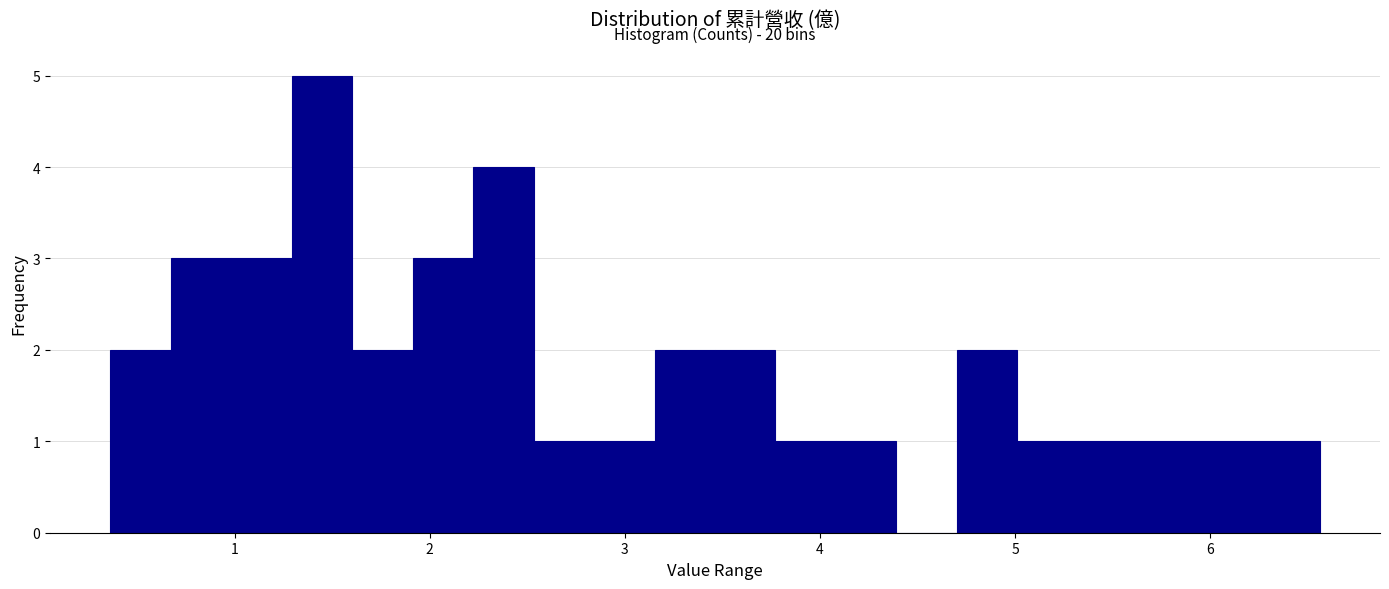

Read against the x-axis, roughly where is the centre of the tallest bar?

1.4